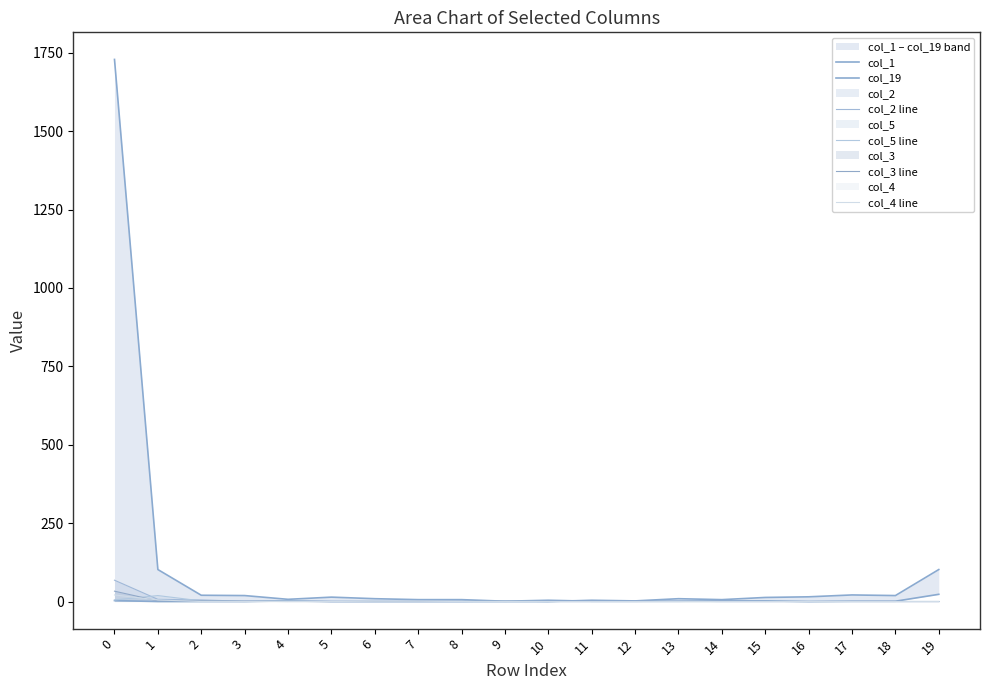

Rank the series by their maximum value, from lowest to highest.

col_5 line, col_4 line, col_3 line, col_2 line, col_19, col_1